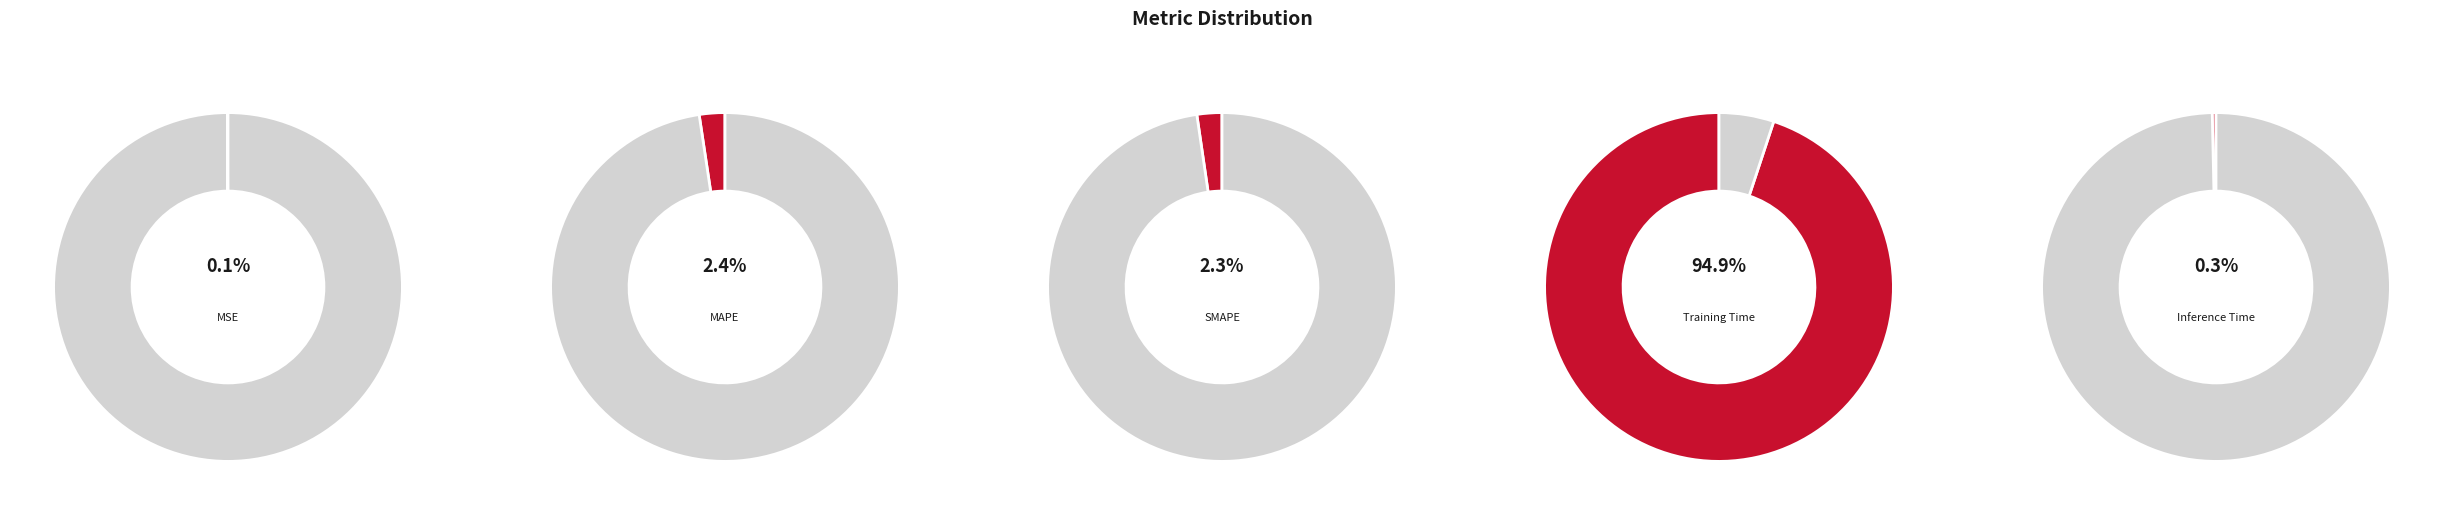

What percentage is NOT represented by MAPE?

97.6%